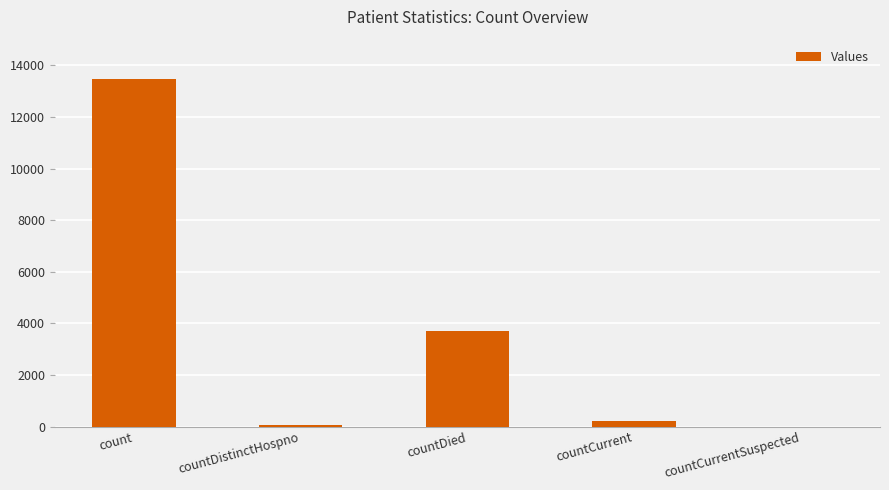

What is the sum of all values?

17471